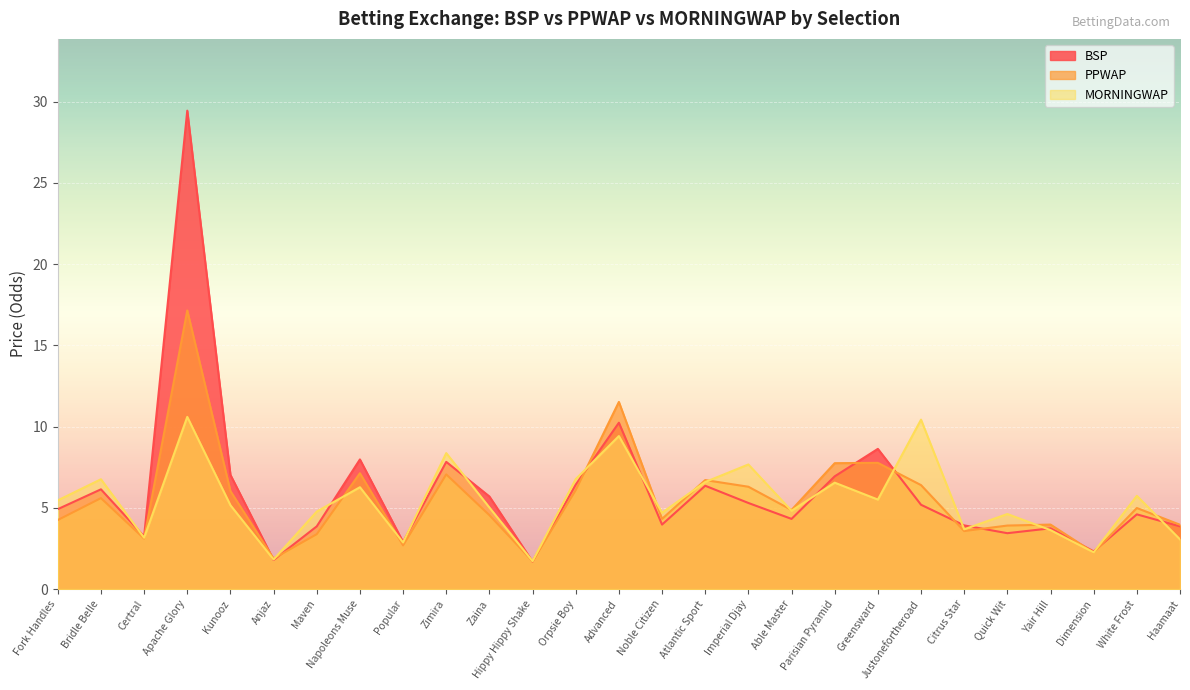

Which series ends up on top after the final intersection of PPWAP and MORNINGWAP?

PPWAP